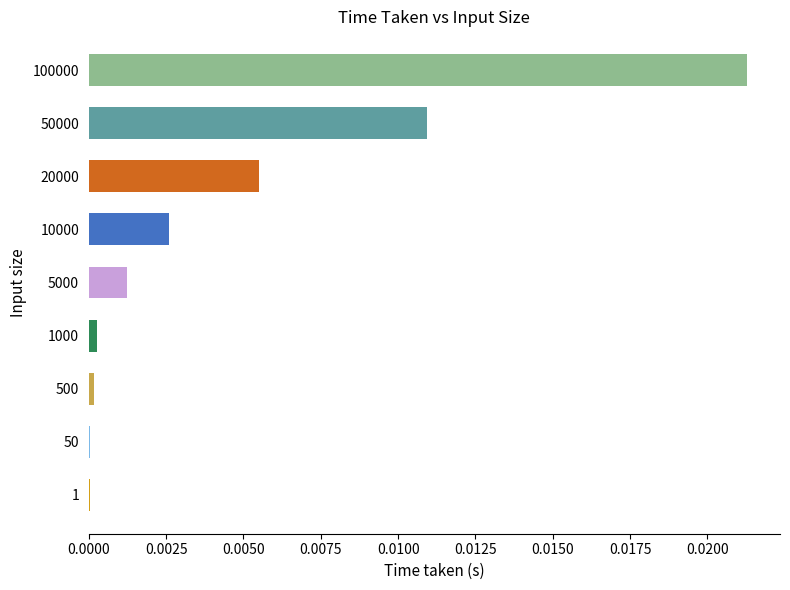

Are the bars horizontal?

Yes